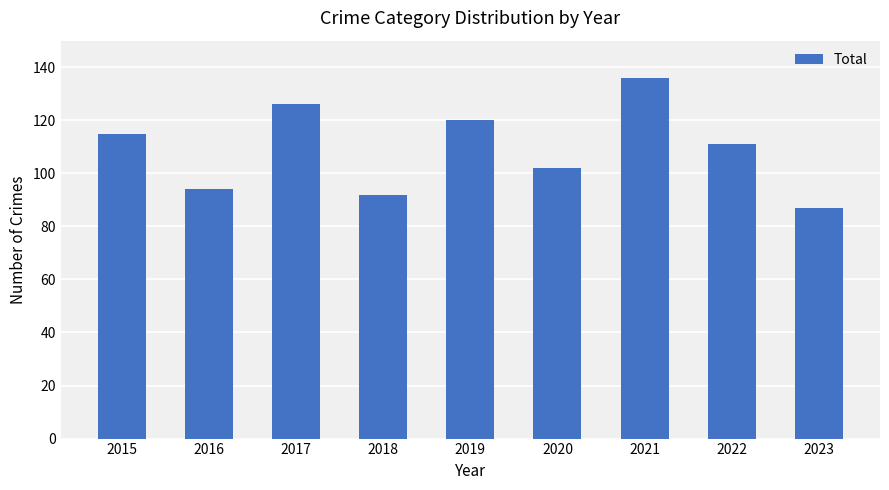

Reading left to right, transcribe all the data shown in this chart.

2015=115	2016=94	2017=126	2018=92	2019=120	2020=102	2021=136	2022=111	2023=87